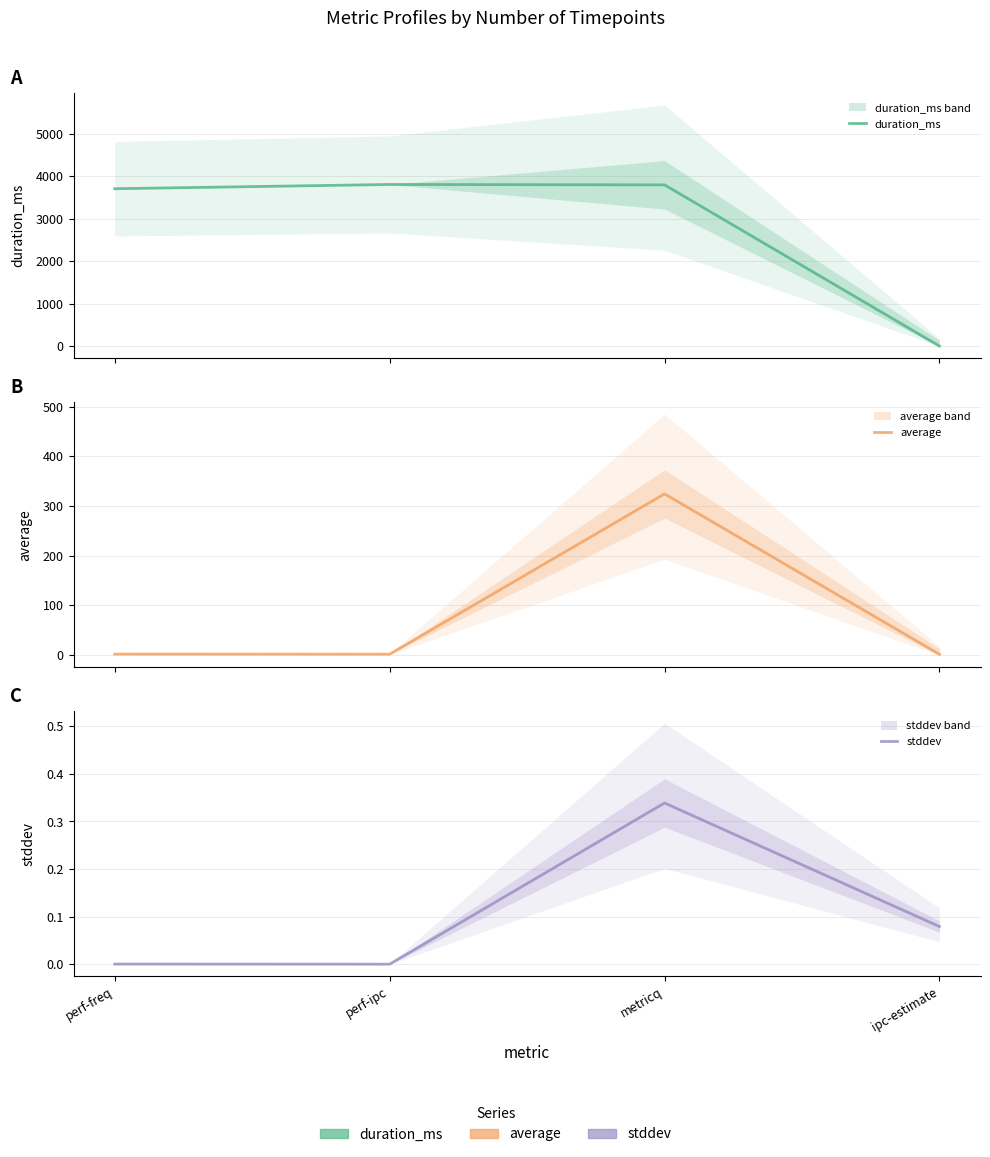

Is the value of duration_ms at ipc-estimate greater than the value of stddev at perf-ipc?

No